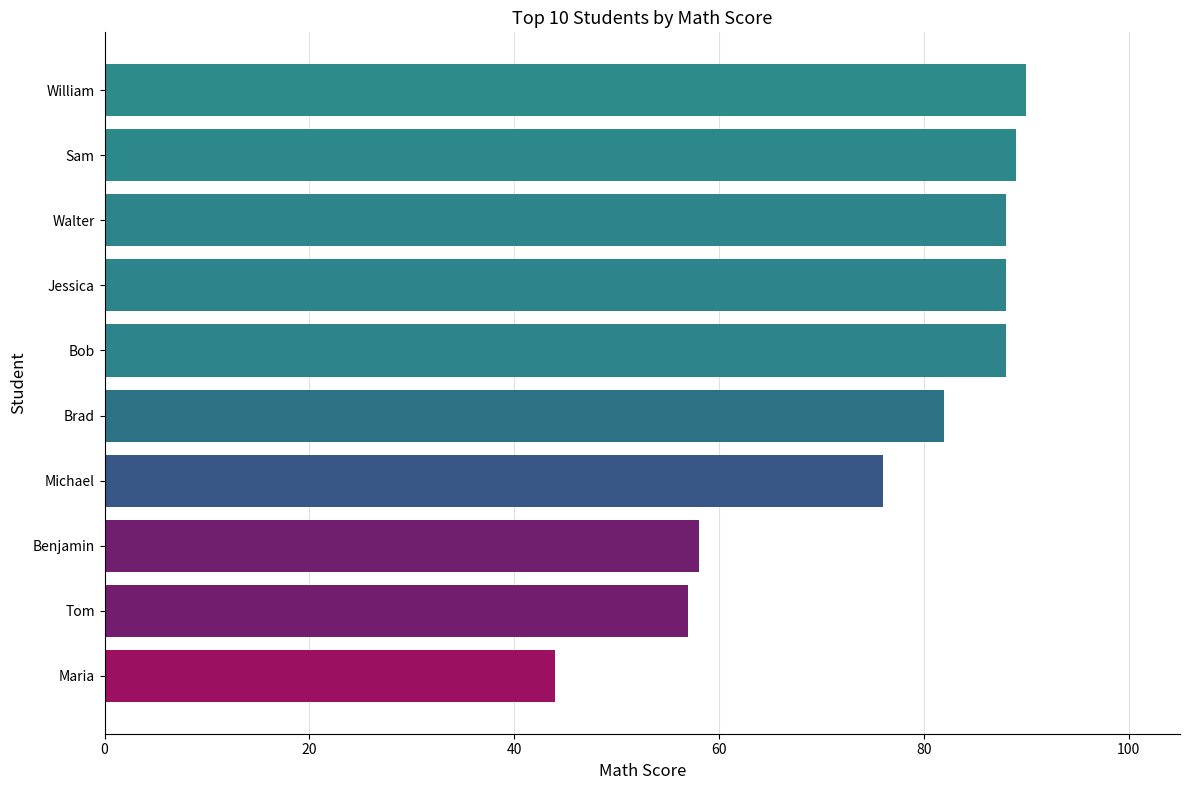

The chart shows a value of 39 at Bob. True or false?

False